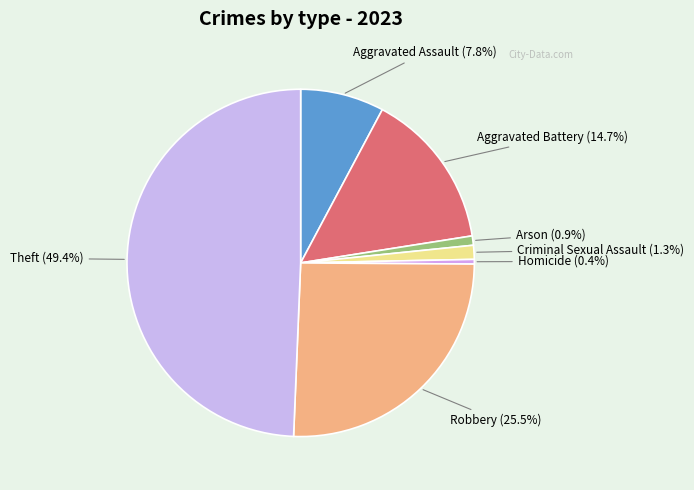

To the nearest percent, what percentage of the pie is Arson?

1%